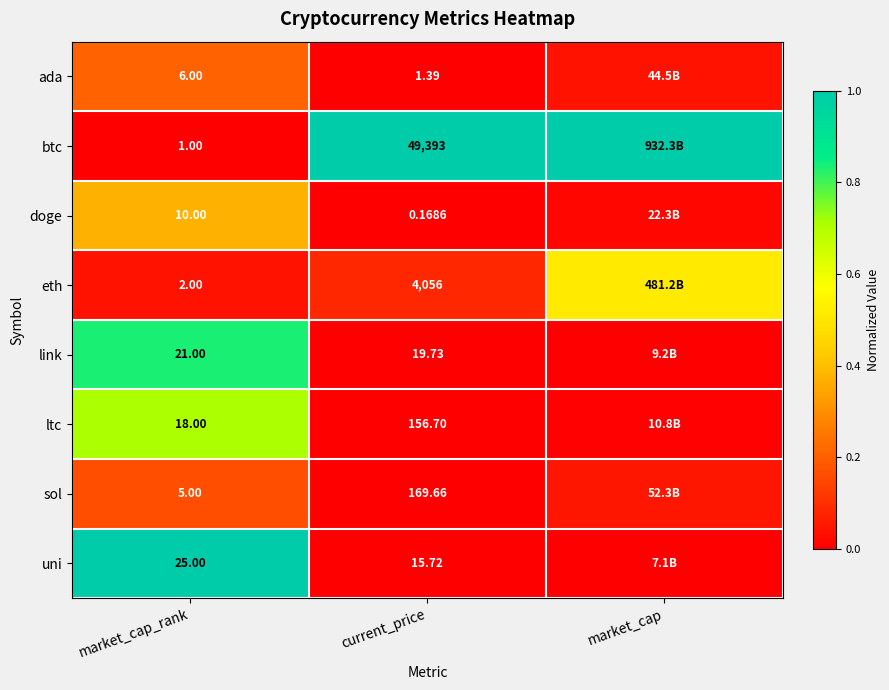

Which series changed the most between market_cap_rank and current_price?

btc